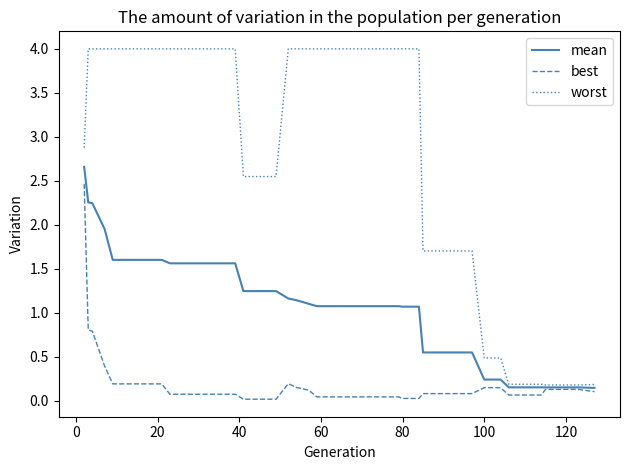

What is the maximum value shown in the chart?

4.0